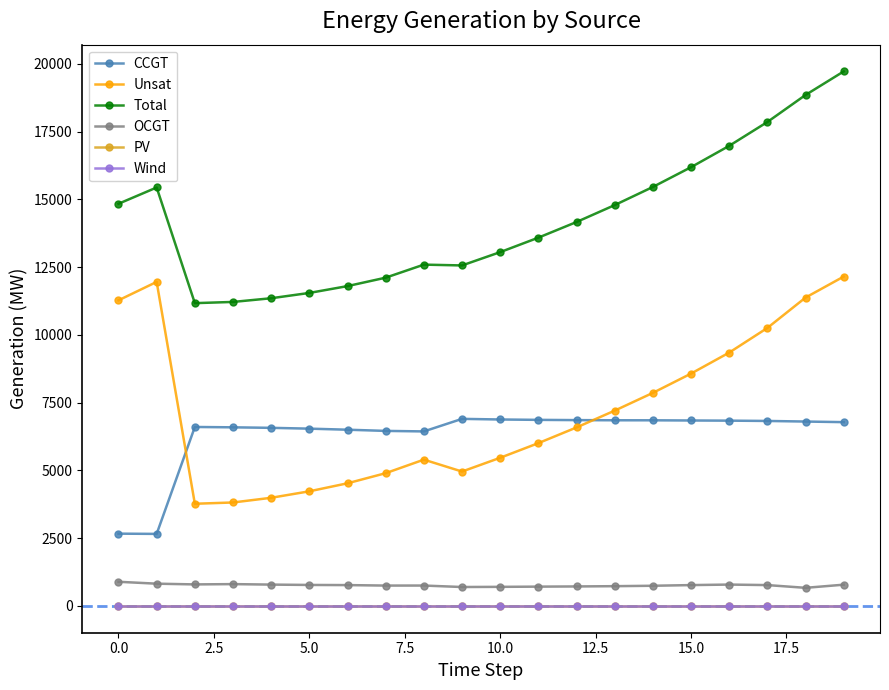

At which label is Unsat closest to 7961?

14